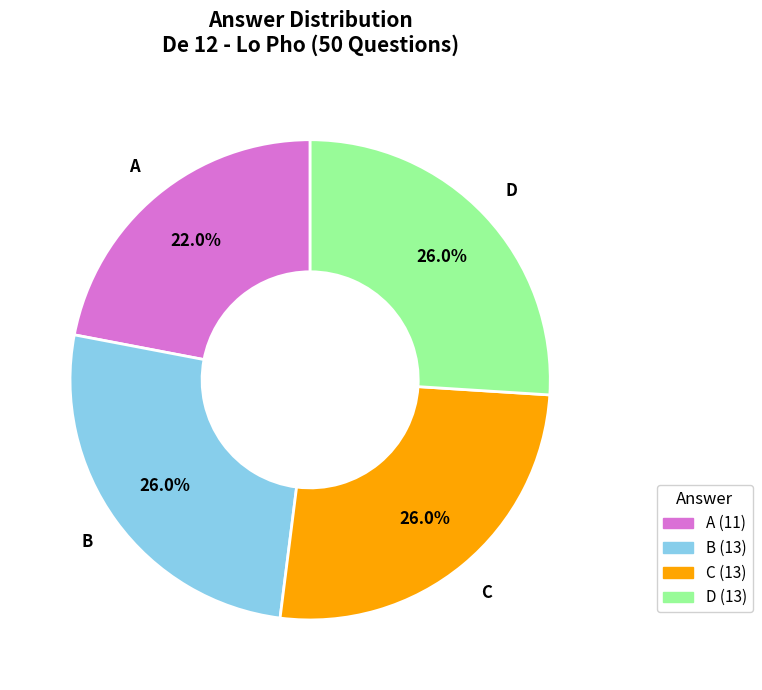

What percentage is NOT represented by A (11)?

78.0%